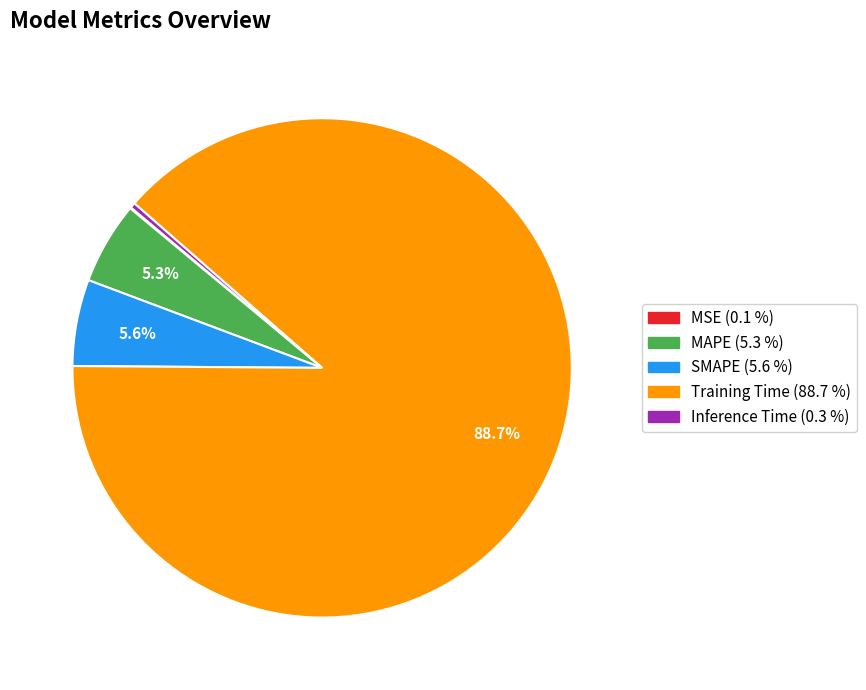

Is there any slice that represents more than half of the pie?

Yes